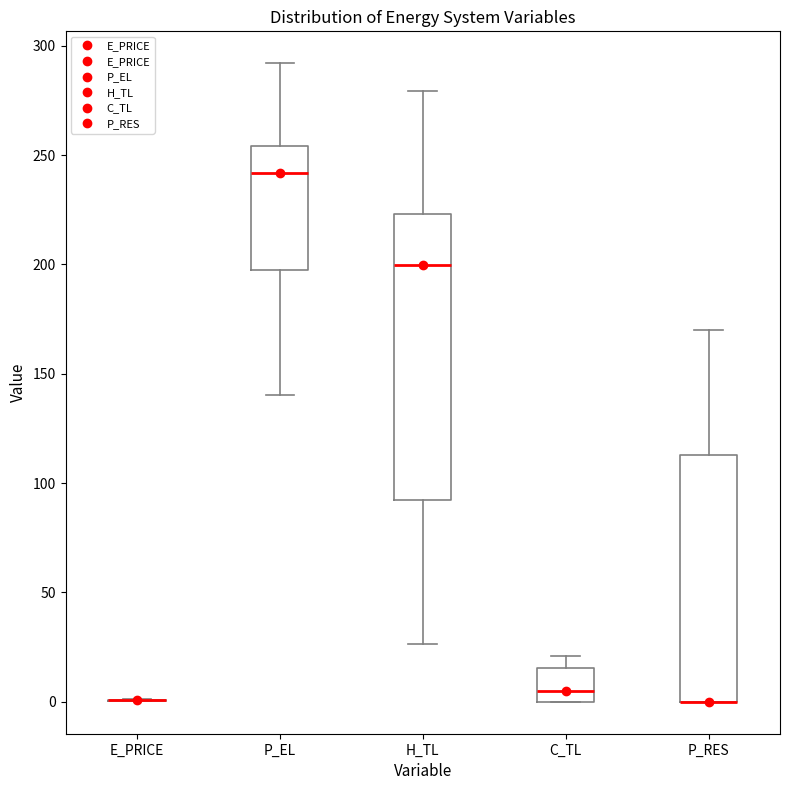

Reading left to right, transcribe this box plot: for each box, give where its median line is, the range the box spans, and where its two whiskers end, as read against the y-axis. The values are not printed on the chart, so give them approximately, as read against the axis.

E_PRICE: box collapsed to a line at 0, whiskers 0 to 0
P_EL: median 240, box 200 to 255, whiskers 140 to 290
H_TL: median 200, box 90 to 225, whiskers 25 to 280
C_TL: median 5, box 0 to 15, whiskers 0 to 20
P_RES: median 0 (drawn on the box's lower edge), box 0 to 115, whiskers 0 to 170